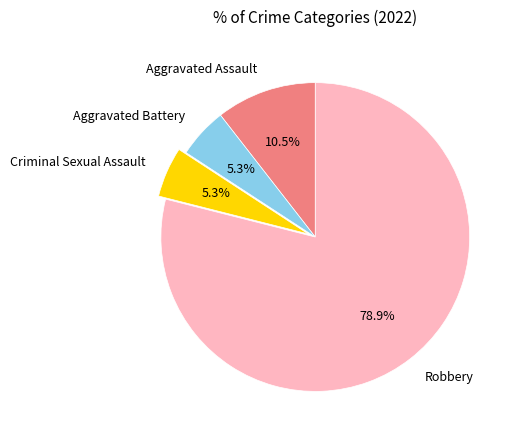

Combined, do Aggravated Battery and Aggravated Assault account for over 50%?

No